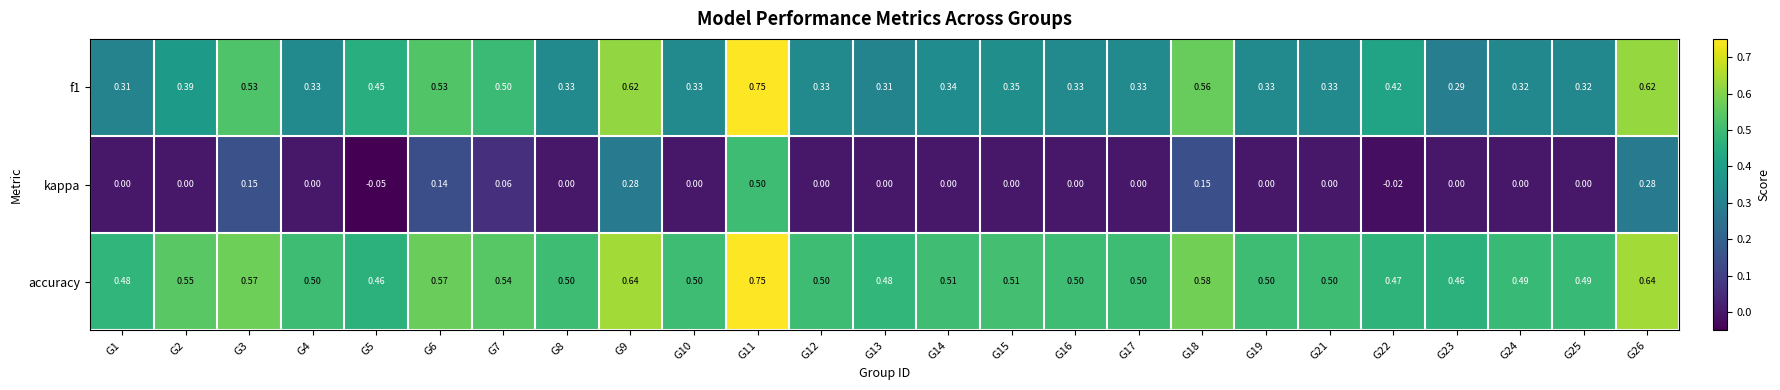

Which series has the largest range (max minus min)?

kappa